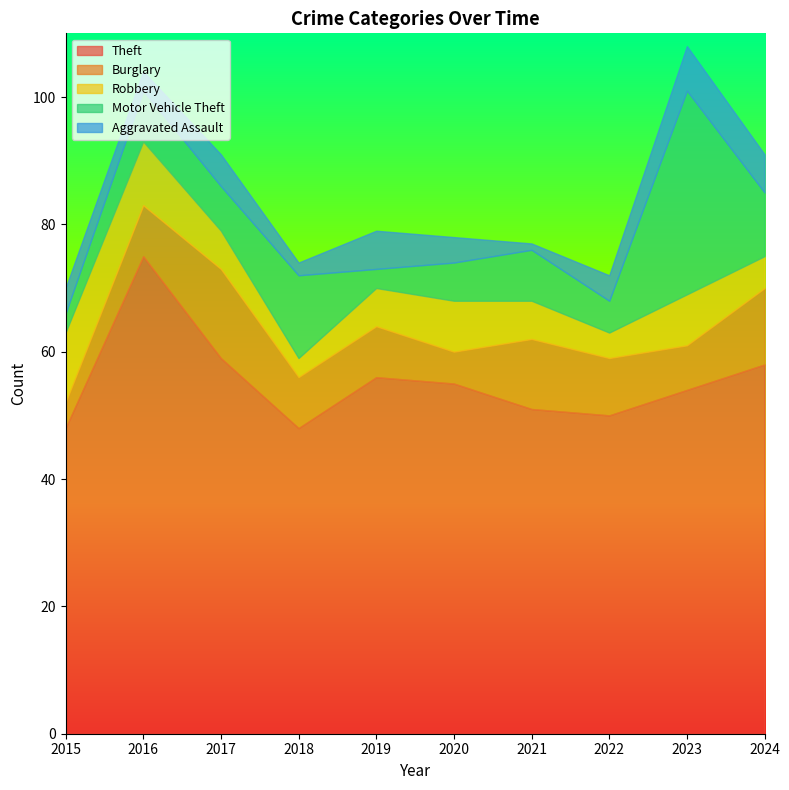

Reading right to left, transcribe all the data shown in this chart.

Theft: 2024=58	2023=54	2022=50	2021=51	2020=55	2019=56	2018=48	2017=59	2016=75	2015=48
Burglary: 2024=12	2023=7	2022=9	2021=11	2020=5	2019=8	2018=8	2017=14	2016=8	2015=4
Robbery: 2024=5	2023=8	2022=4	2021=6	2020=8	2019=6	2018=3	2017=6	2016=10	2015=11
Motor Vehicle Theft: 2024=10	2023=32	2022=5	2021=8	2020=6	2019=3	2018=13	2017=7	2016=8	2015=3
Aggravated Assault: 2024=6	2023=7	2022=4	2021=1	2020=4	2019=6	2018=2	2017=5	2016=3	2015=4